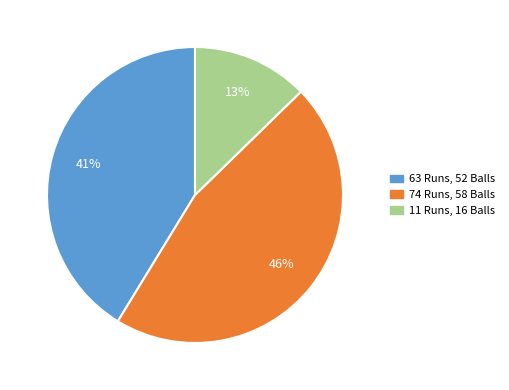

Is there a majority slice in this chart?

No